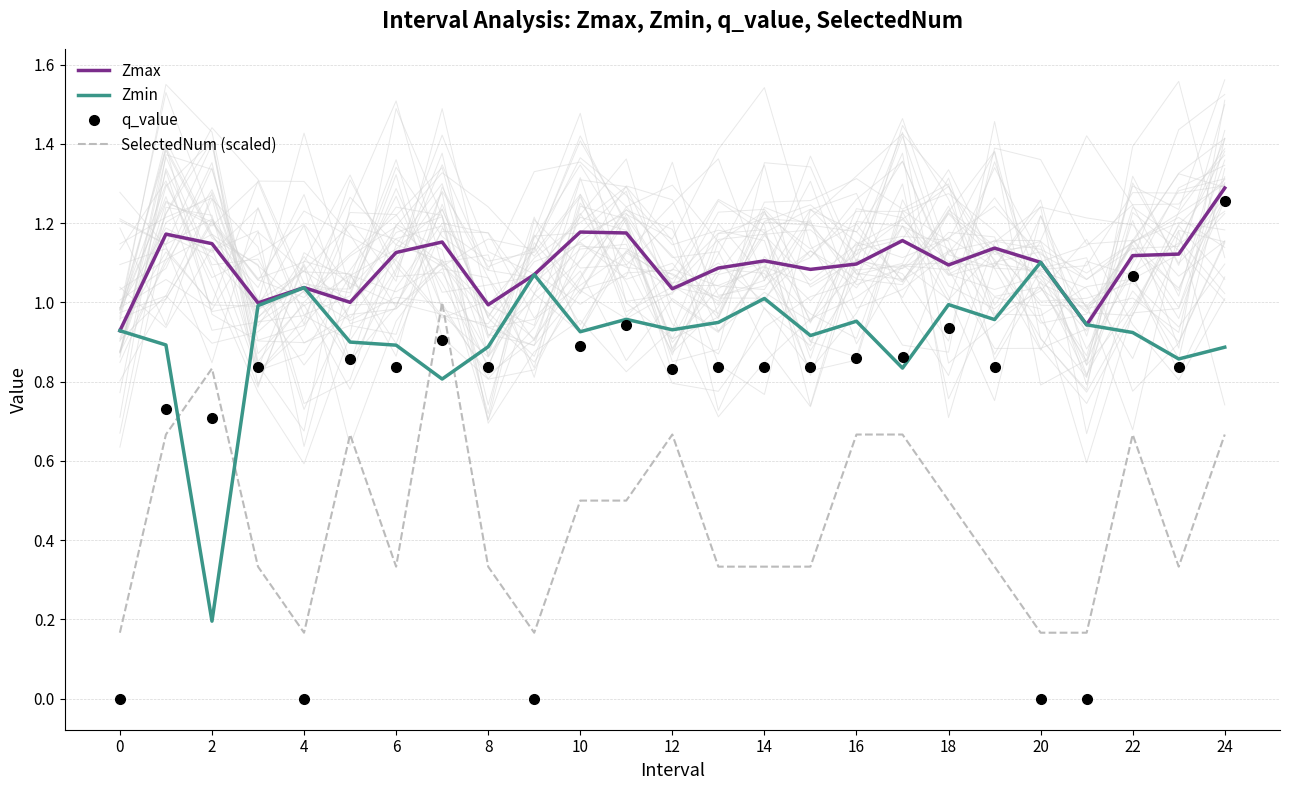

What is the value of the SelectedNum (scaled) point at the 24th from the left?

0.3